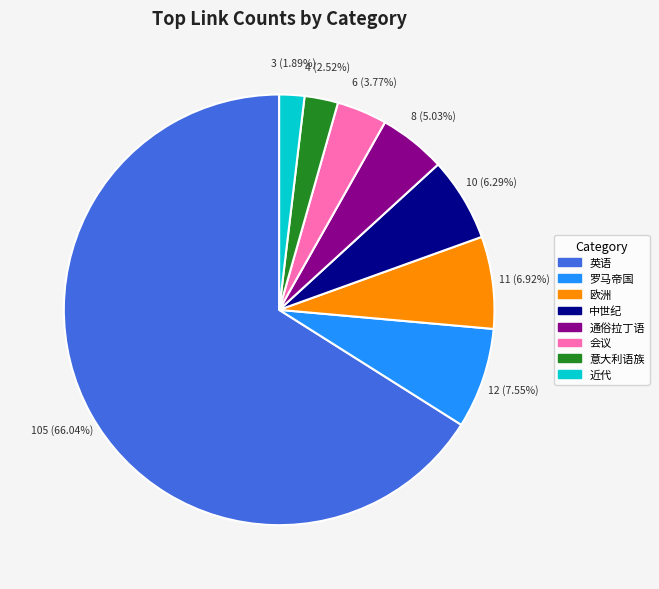

Does any single category account for the majority?

Yes